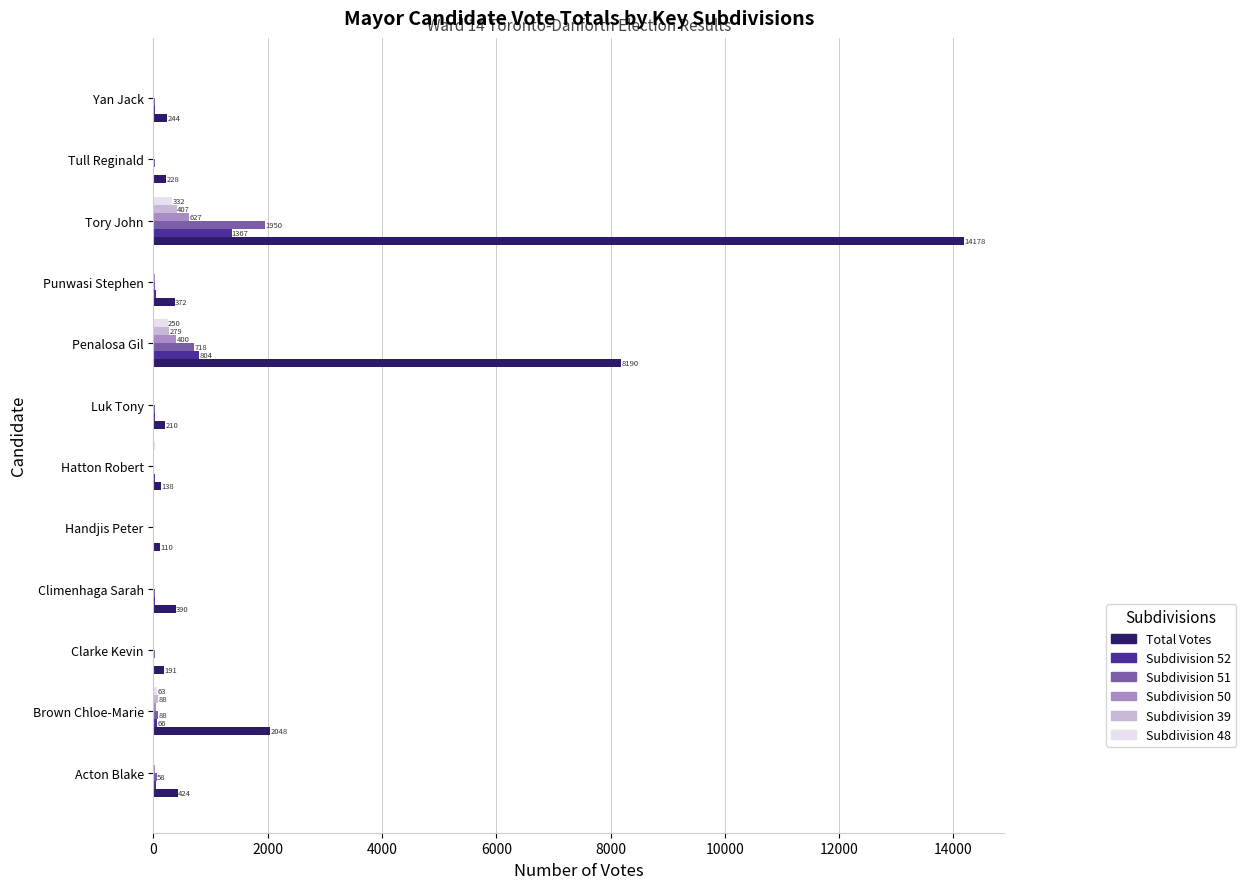

What is the average value of the Subdivision 52 series?

206